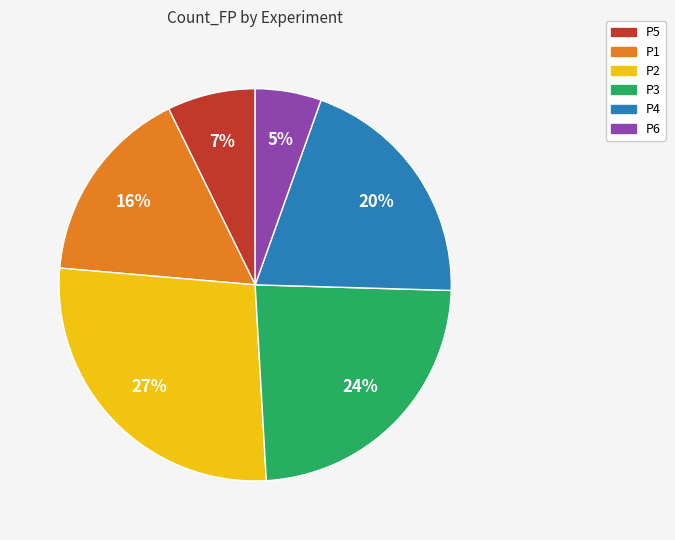

How many slices are in this pie chart?

6